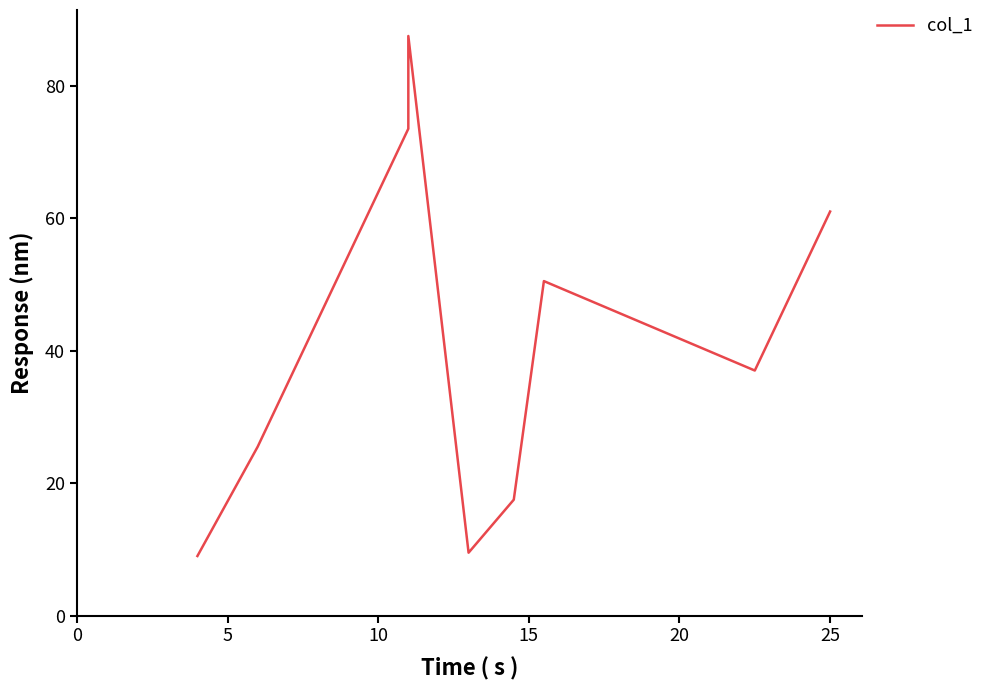

How many categories are shown in the chart?

9